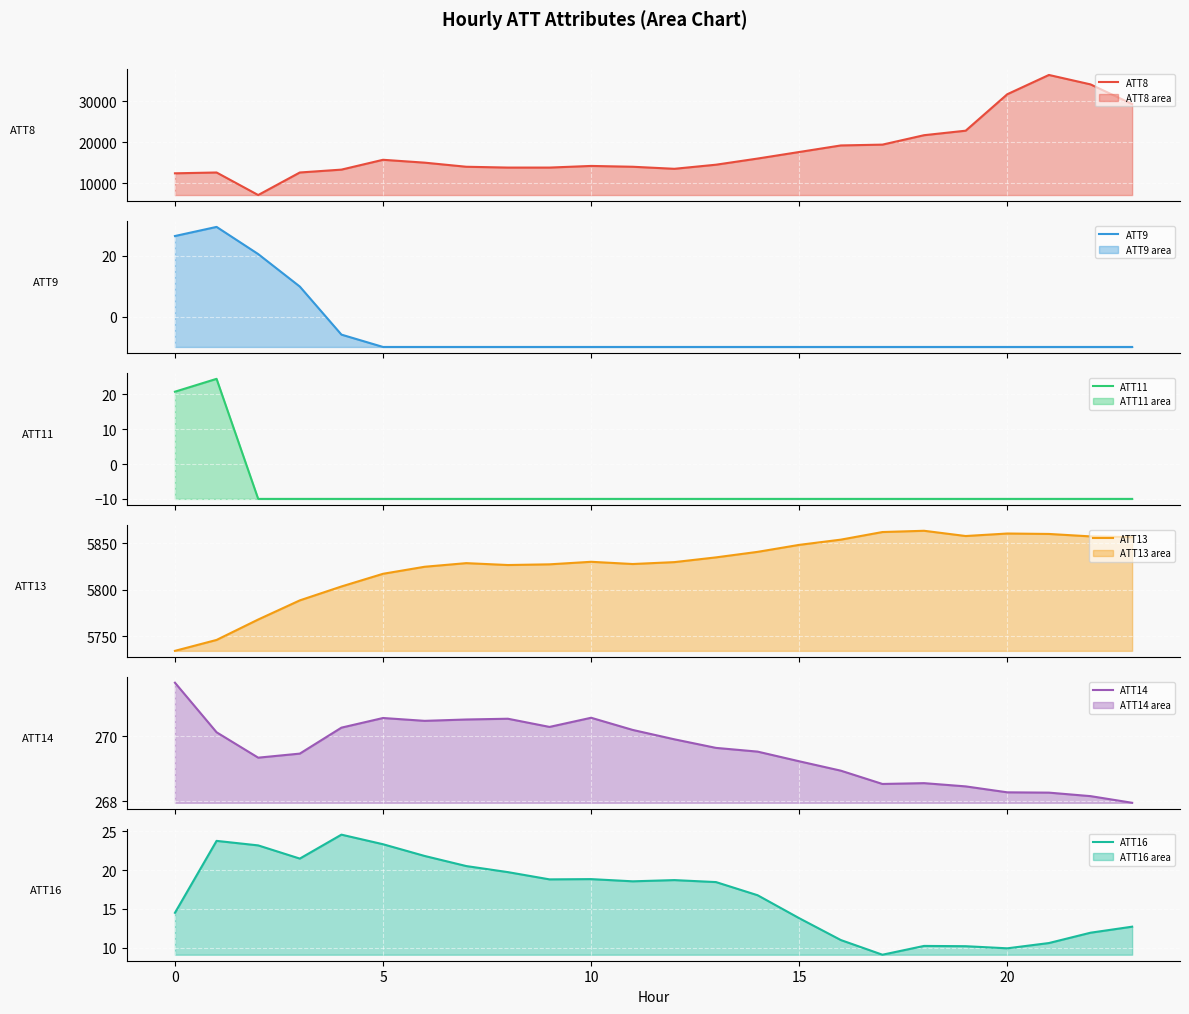

What is the sum of all ATT14 values?

6469.4